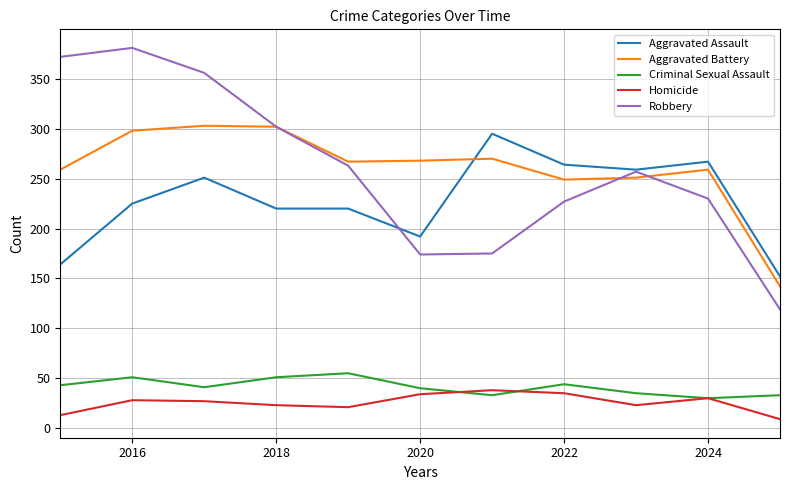

What is the smallest value displayed?

9